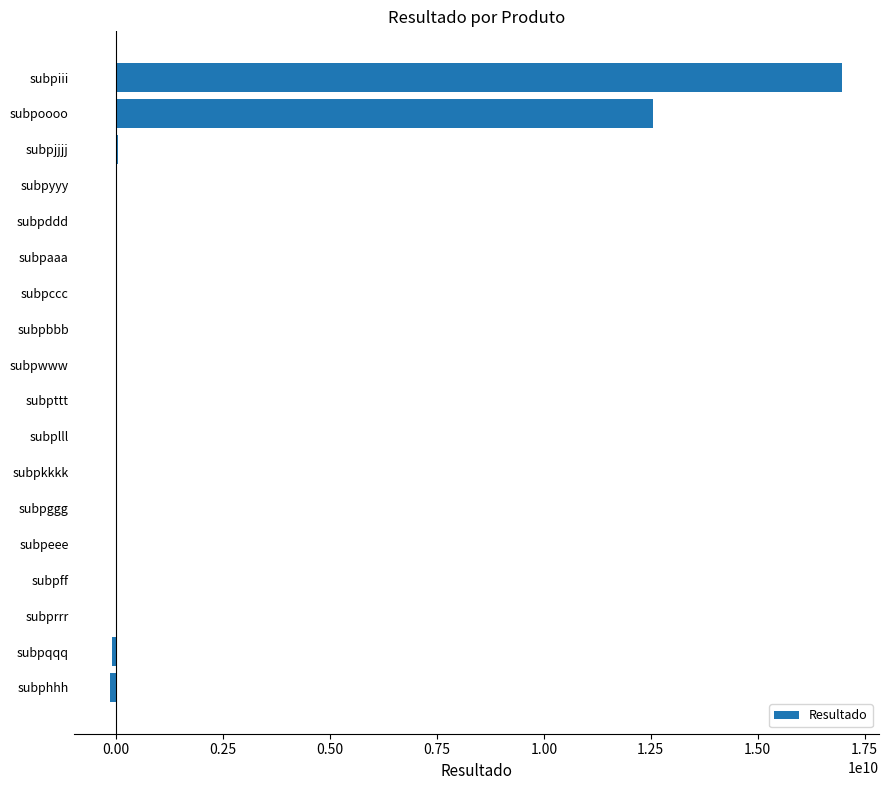

What is the maximum value shown in the chart?

16984136706.3